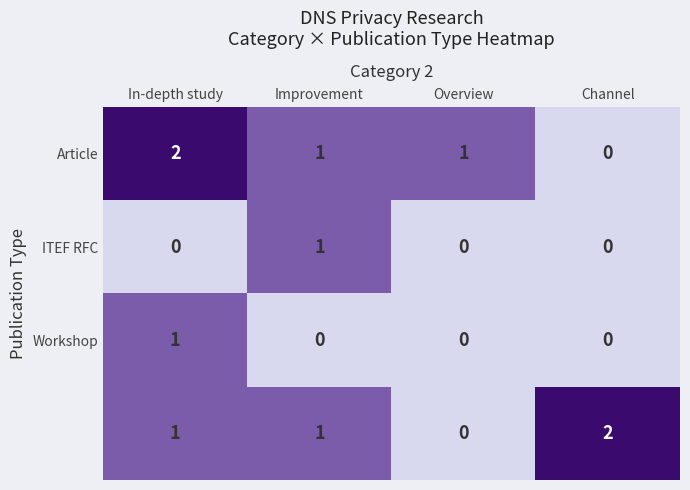

At which category is the sum across all series the highest?

In-depth study